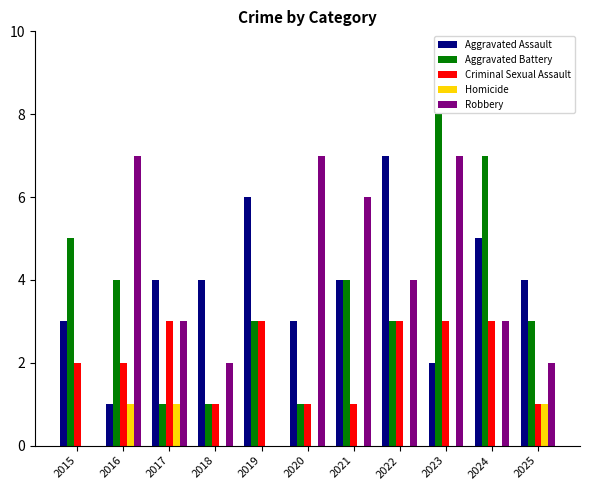

Reading left to right, transcribe all the data shown in this chart.

Aggravated Assault: 2015=3	2016=1	2017=4	2018=4	2019=6	2020=3	2021=4	2022=7	2023=2	2024=5	2025=4
Aggravated Battery: 2015=5	2016=4	2017=1	2018=1	2019=3	2020=1	2021=4	2022=3	2023=8	2024=7	2025=3
Criminal Sexual Assault: 2015=2	2016=2	2017=3	2018=1	2019=3	2020=1	2021=1	2022=3	2023=3	2024=3	2025=1
Homicide: 2015=0	2016=1	2017=1	2018=0	2019=0	2020=0	2021=0	2022=0	2023=0	2024=0	2025=1
Robbery: 2015=0	2016=7	2017=3	2018=2	2019=0	2020=7	2021=6	2022=4	2023=7	2024=3	2025=2